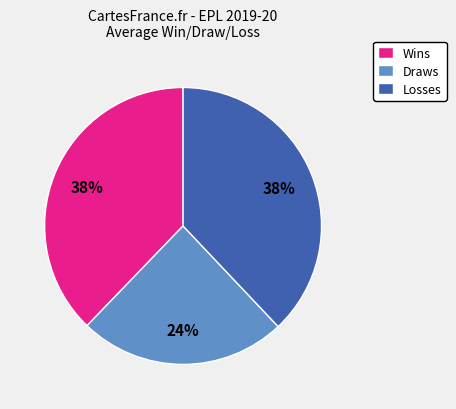

To the nearest percent, what percentage of the pie is Wins?

38%